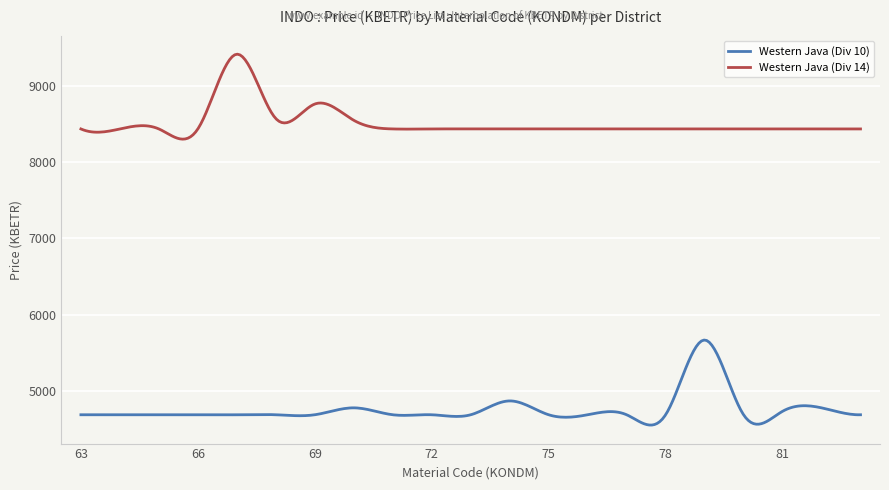

True or false: Western Java (Div 14) and Western Java (Div 10) intersect in this chart.

False